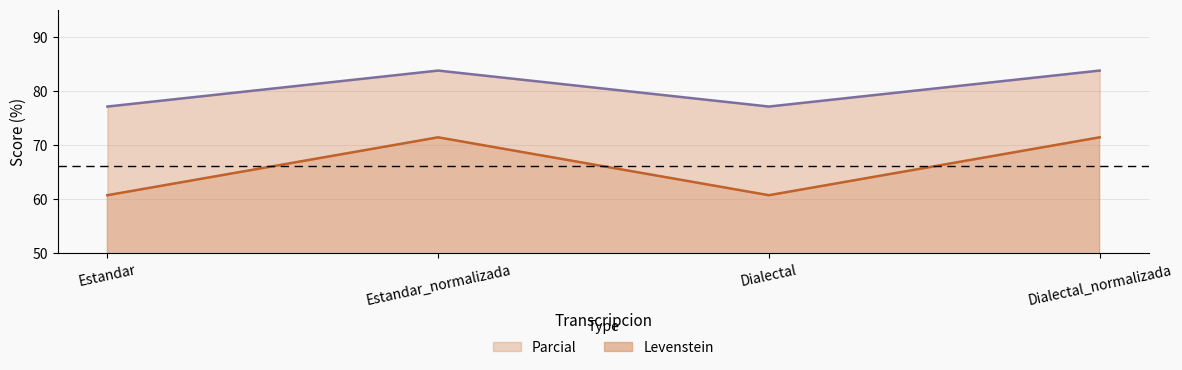

Count the number of categories in the chart.

4